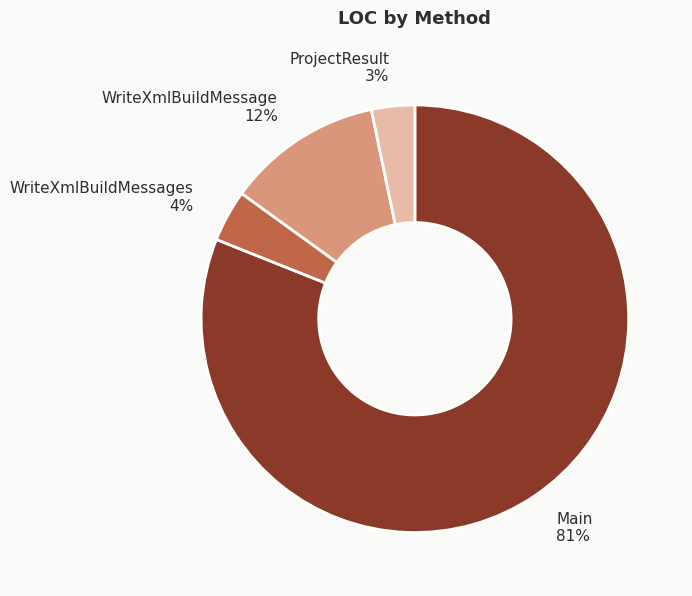

To the nearest percent, what percentage of the pie is WriteXmlBuildMessages 4%?

4%